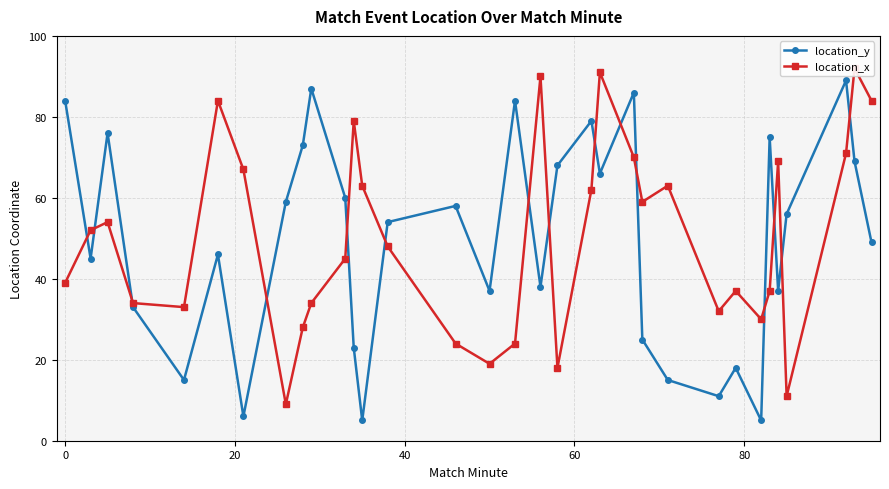

What is the highest value of the location_y series?

89